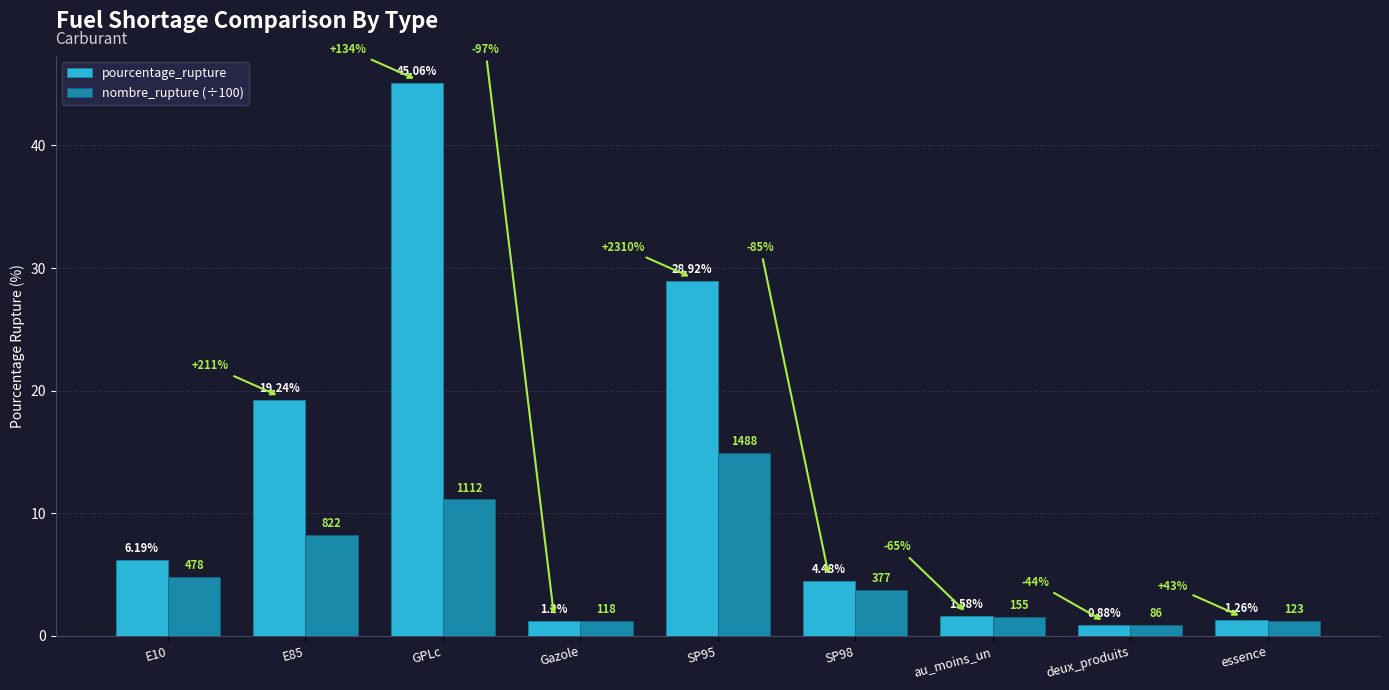

What are all the series names shown in the legend?

pourcentage_rupture, nombre_rupture (÷100)